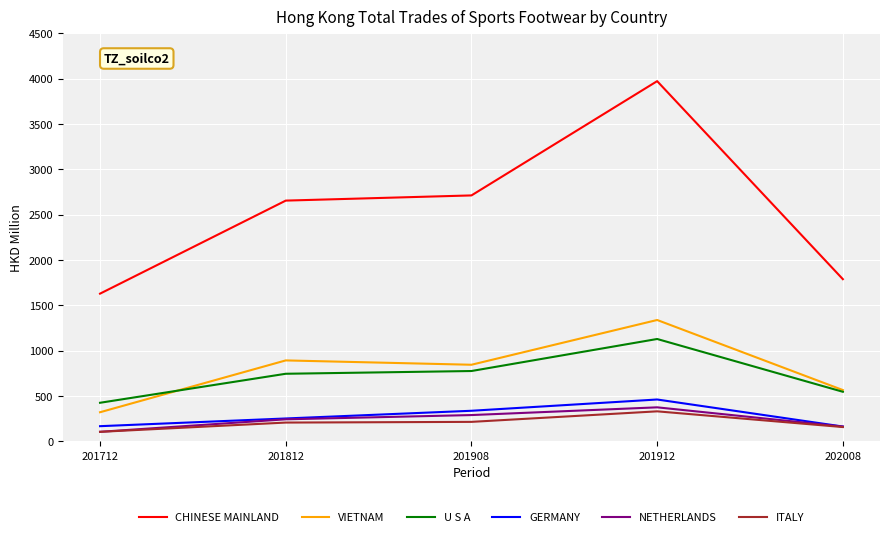

Which series has the largest range (max minus min)?

CHINESE MAINLAND